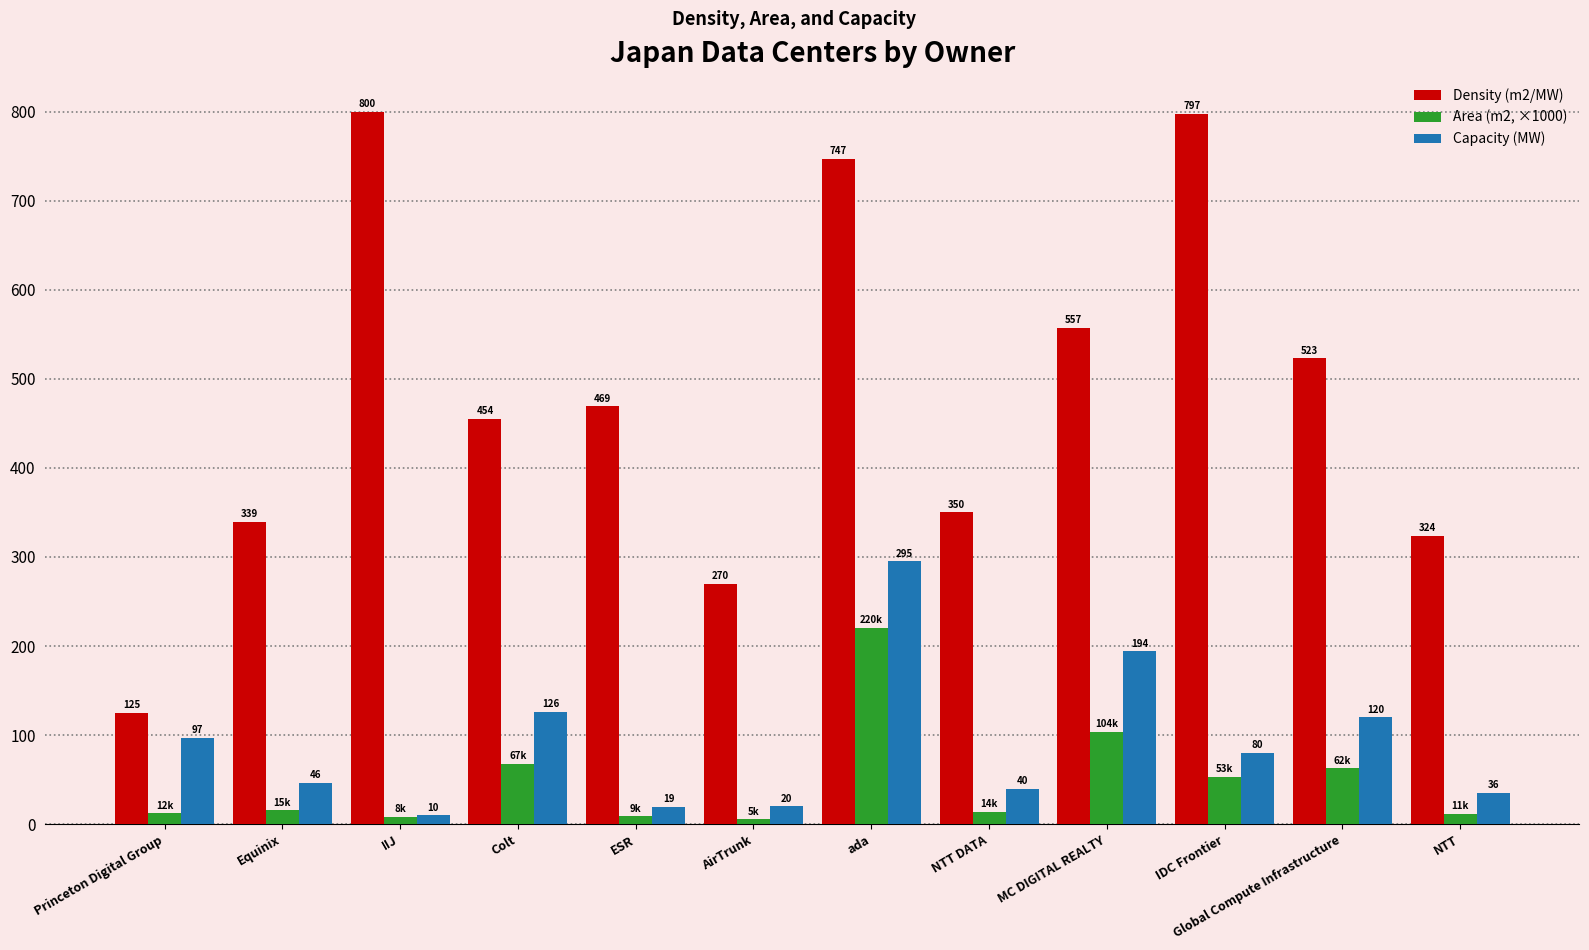

Count the number of categories in the chart.

12